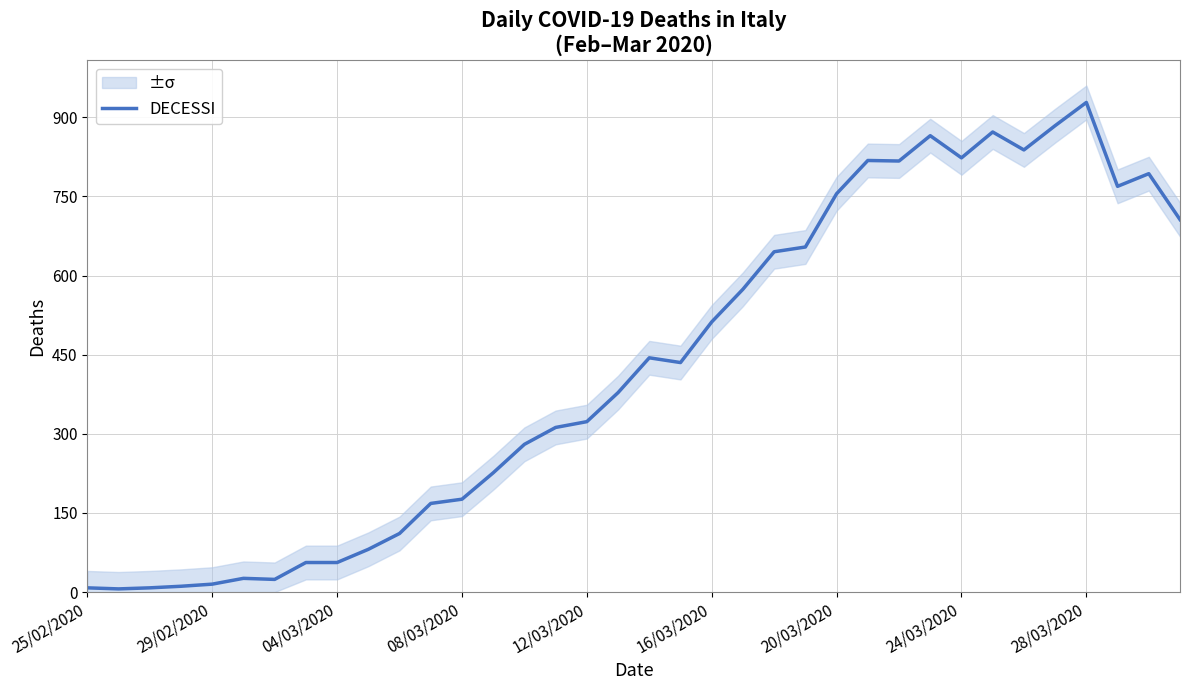

Which category has the highest value in the DECESSI series?

28/03/2020